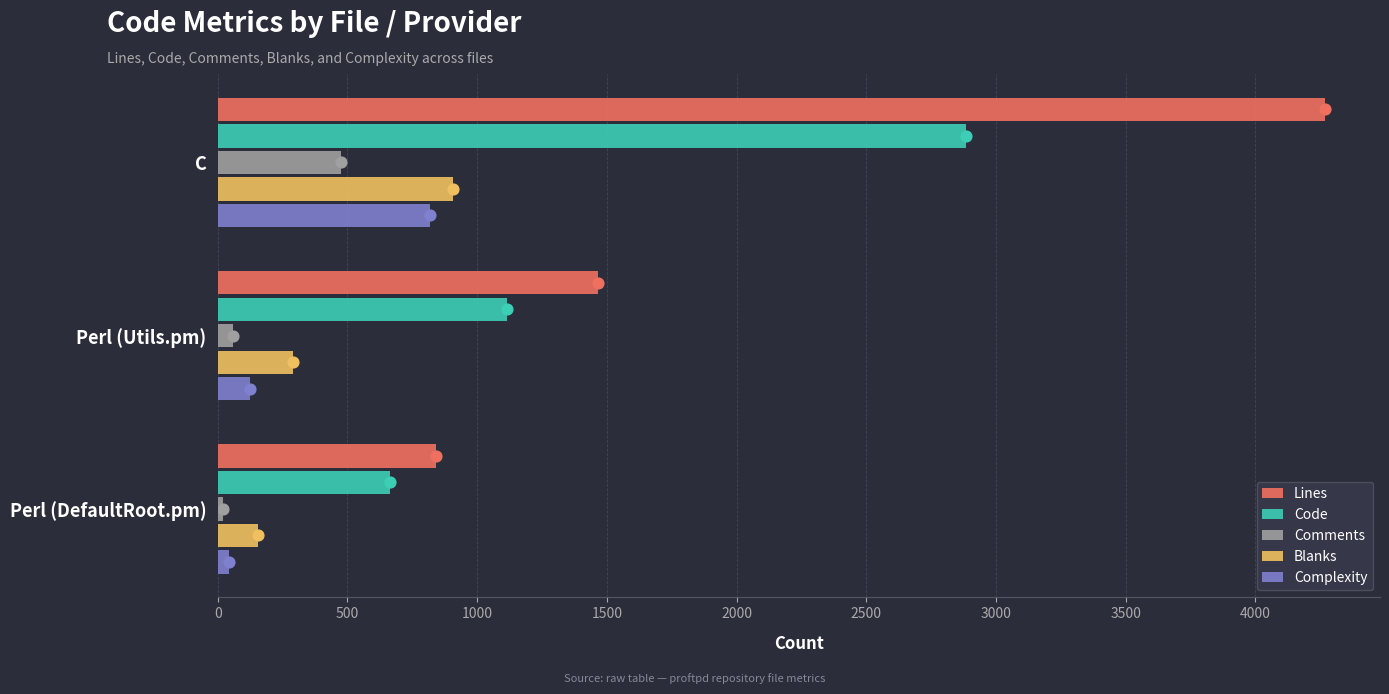

At how many categories does at least one series exceed 1008?

2